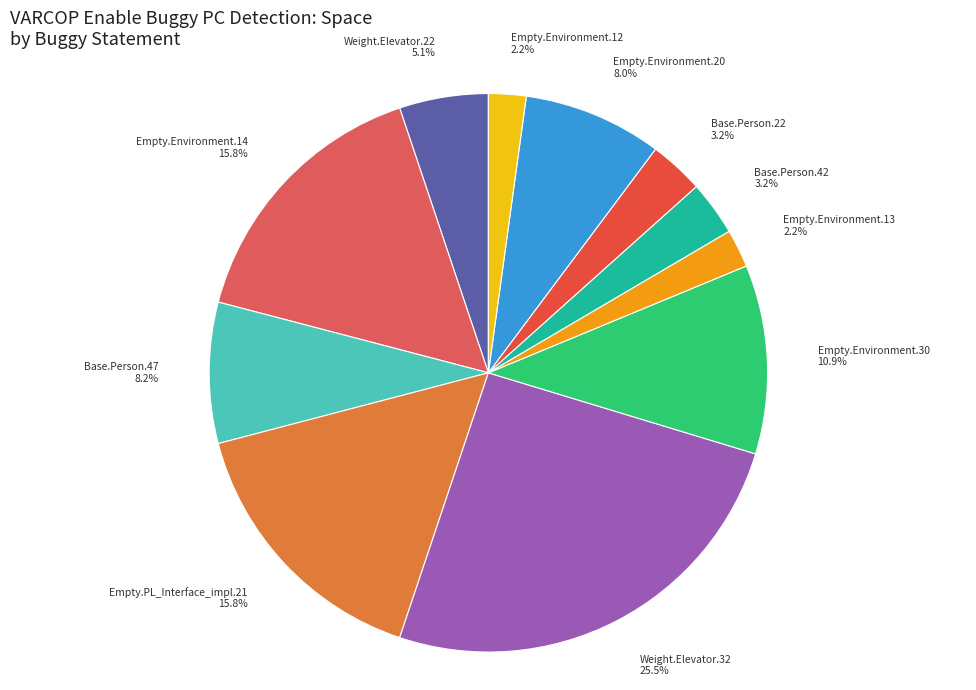

Which category has the biggest portion of the pie?

Weight.Elevator.32